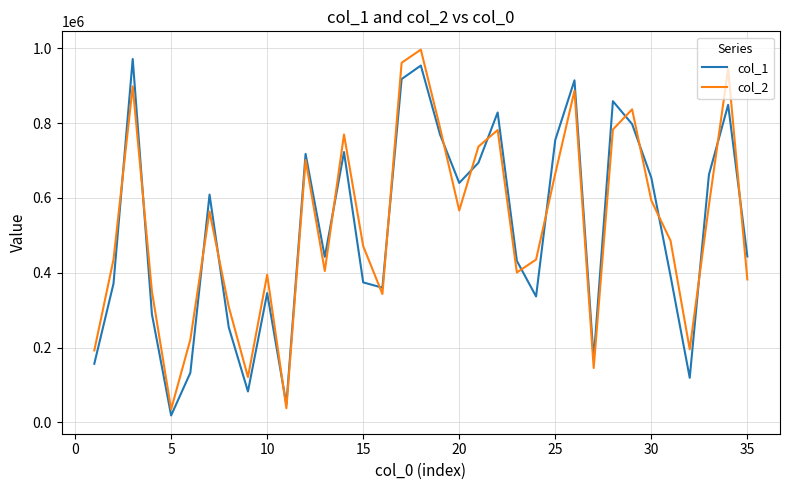

What is the highest value of the col_2 series?

996328